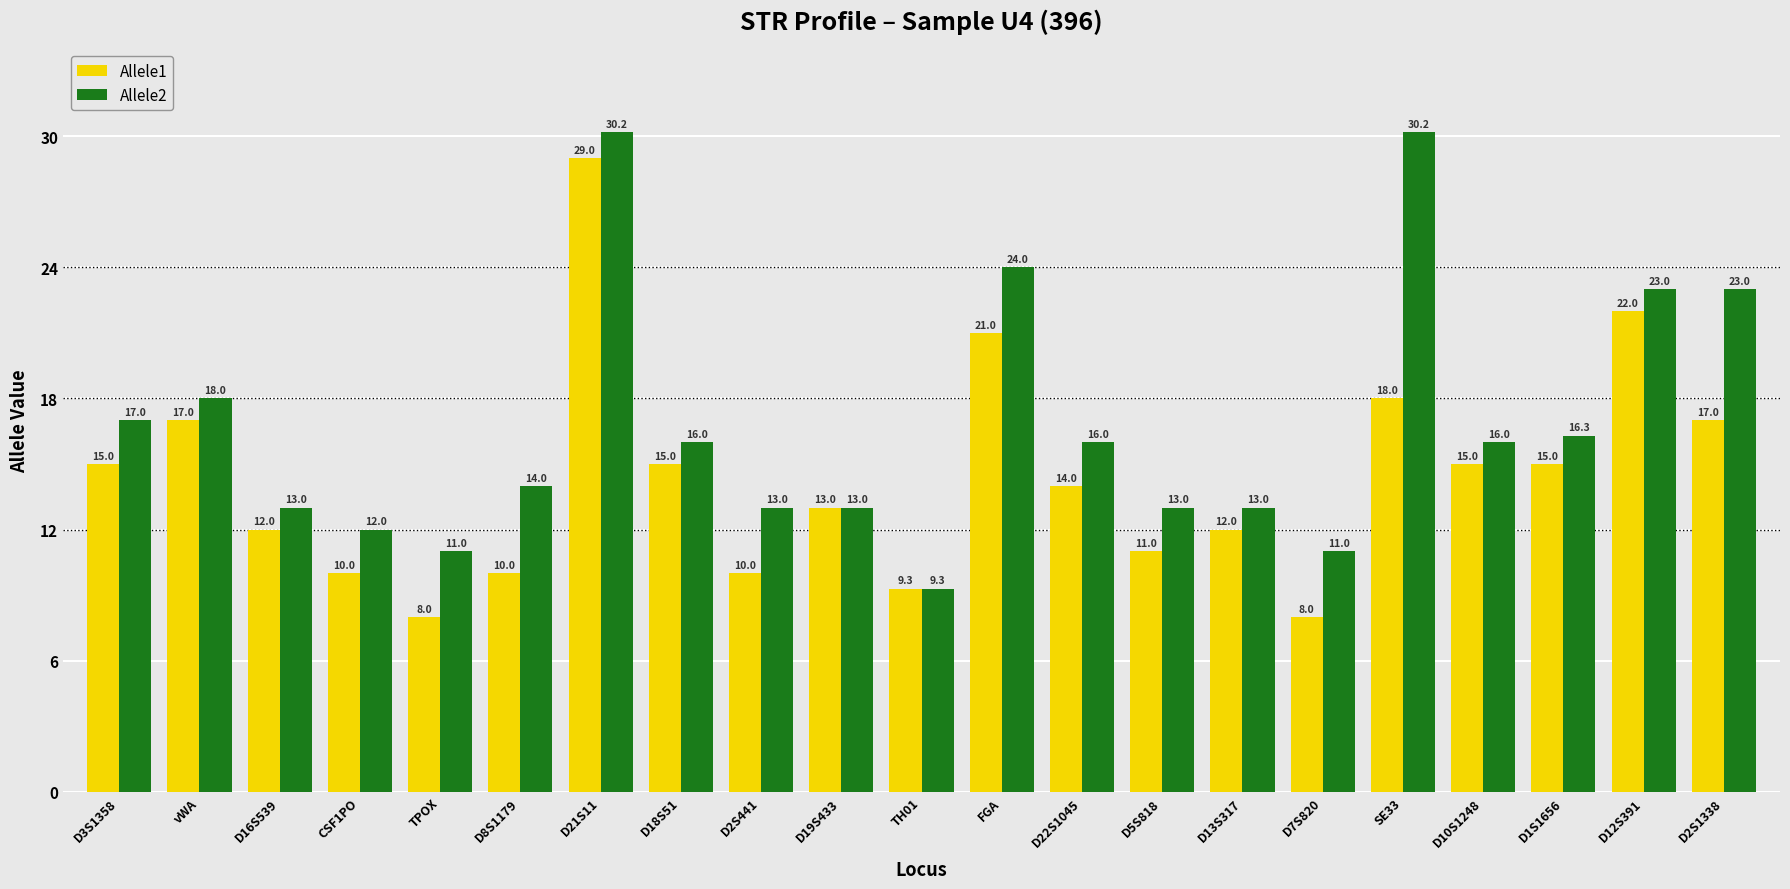

Where does the Allele1 series first go above 14?

D3S1358